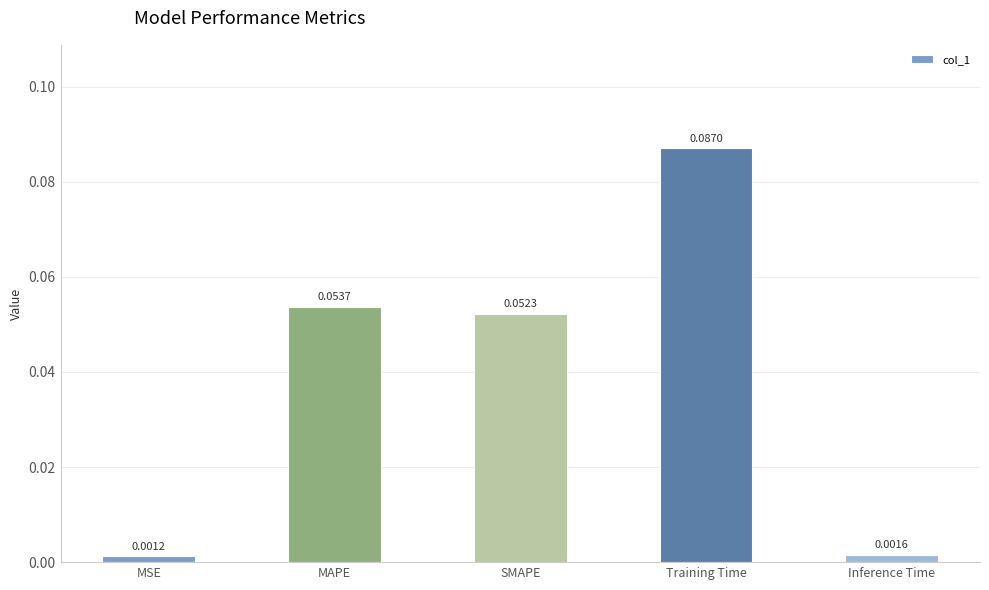

What is the label of the 1st bar from the left?

MSE